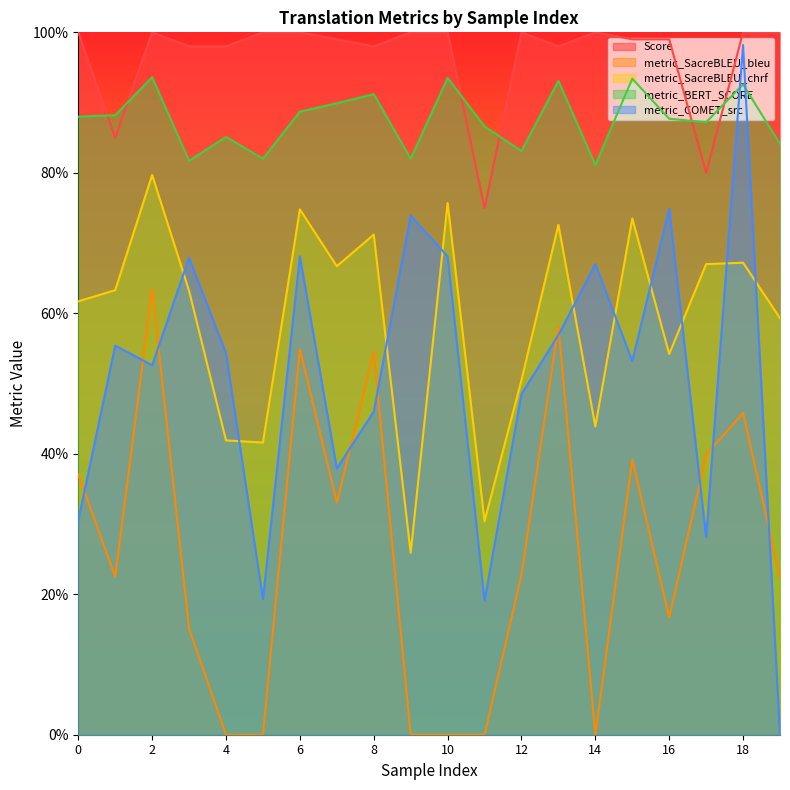

True or false: metric_SacreBLEU_chrf and metric_SacreBLEU_bleu cross at least once.

False